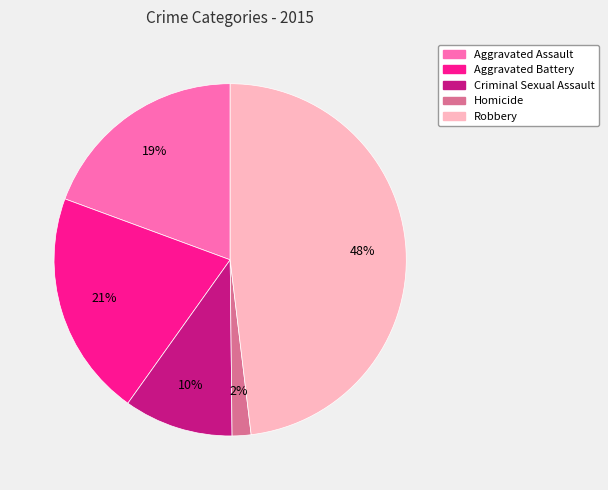

Is it true that Aggravated Battery is 8% of the pie?

False